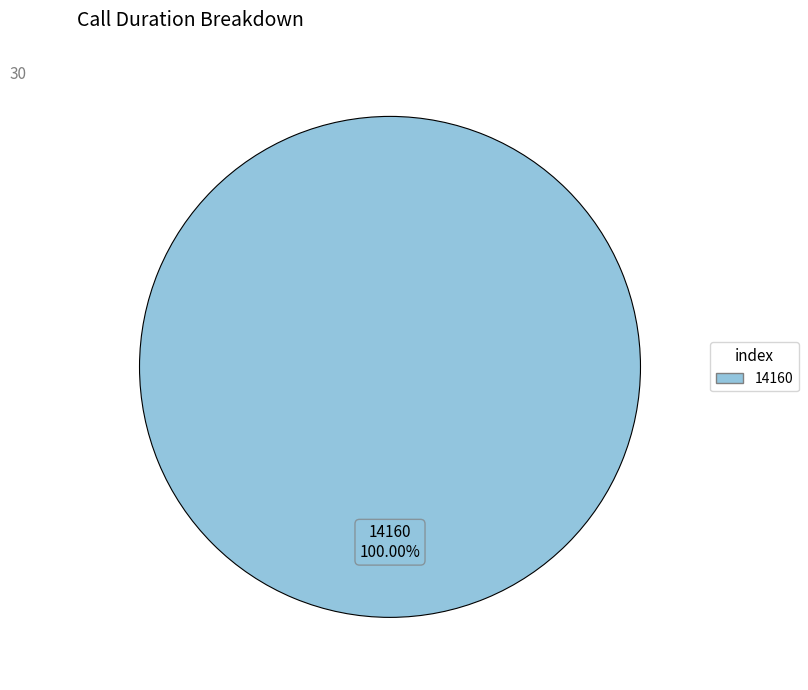

Does any single category account for the majority?

Yes